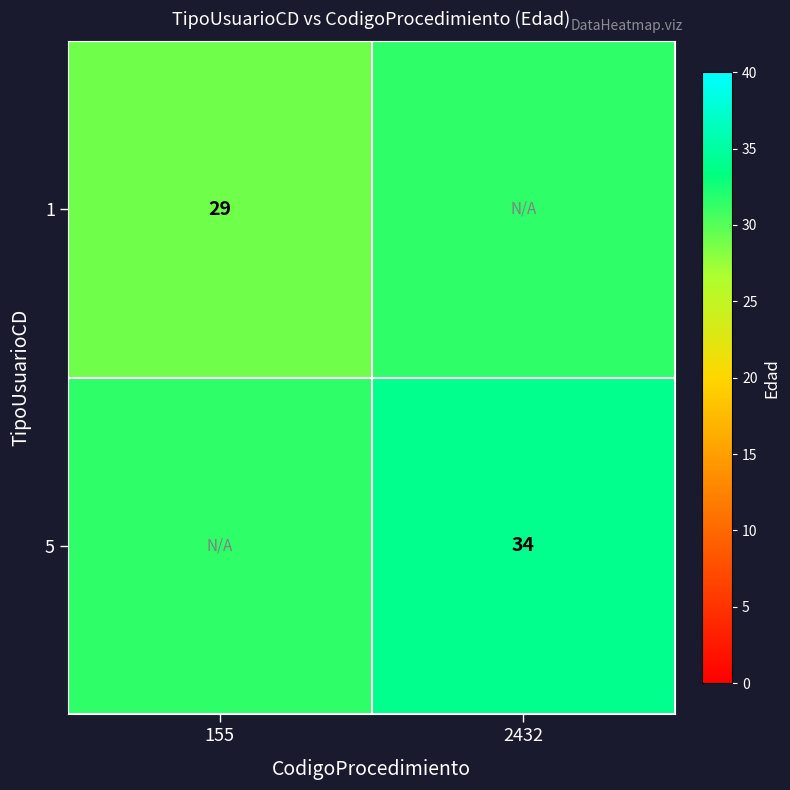

Is it true that 1 equals 29.0 at 155?

True